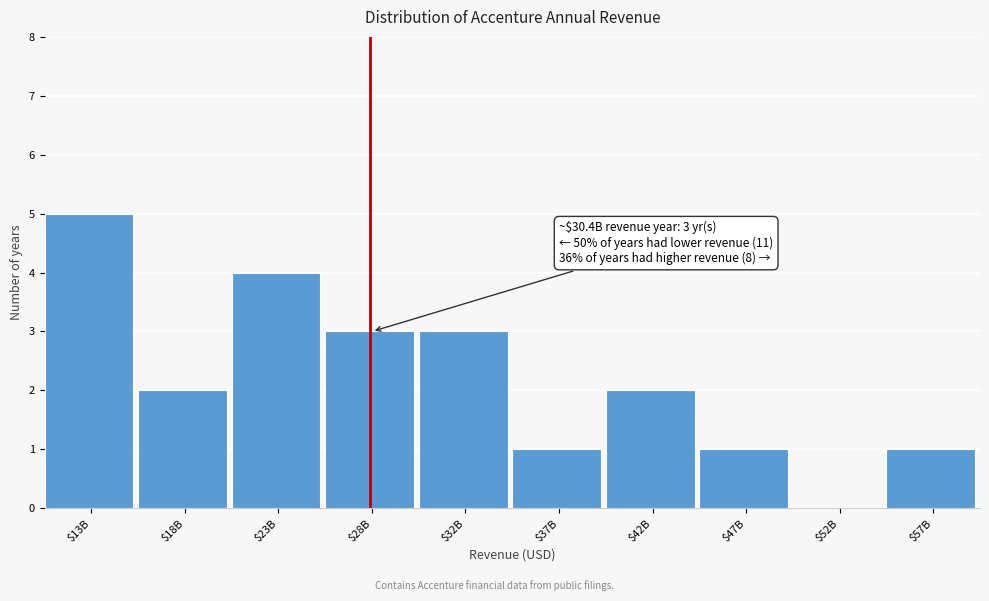

What is the maximum value shown in the chart?

5